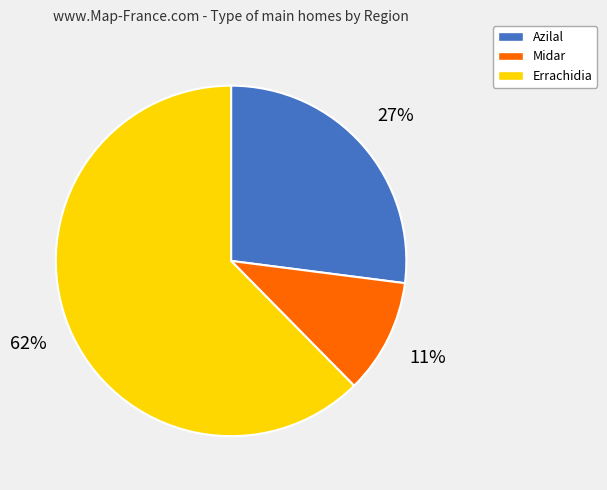

Is it true that Errachidia is 53% of the pie?

False